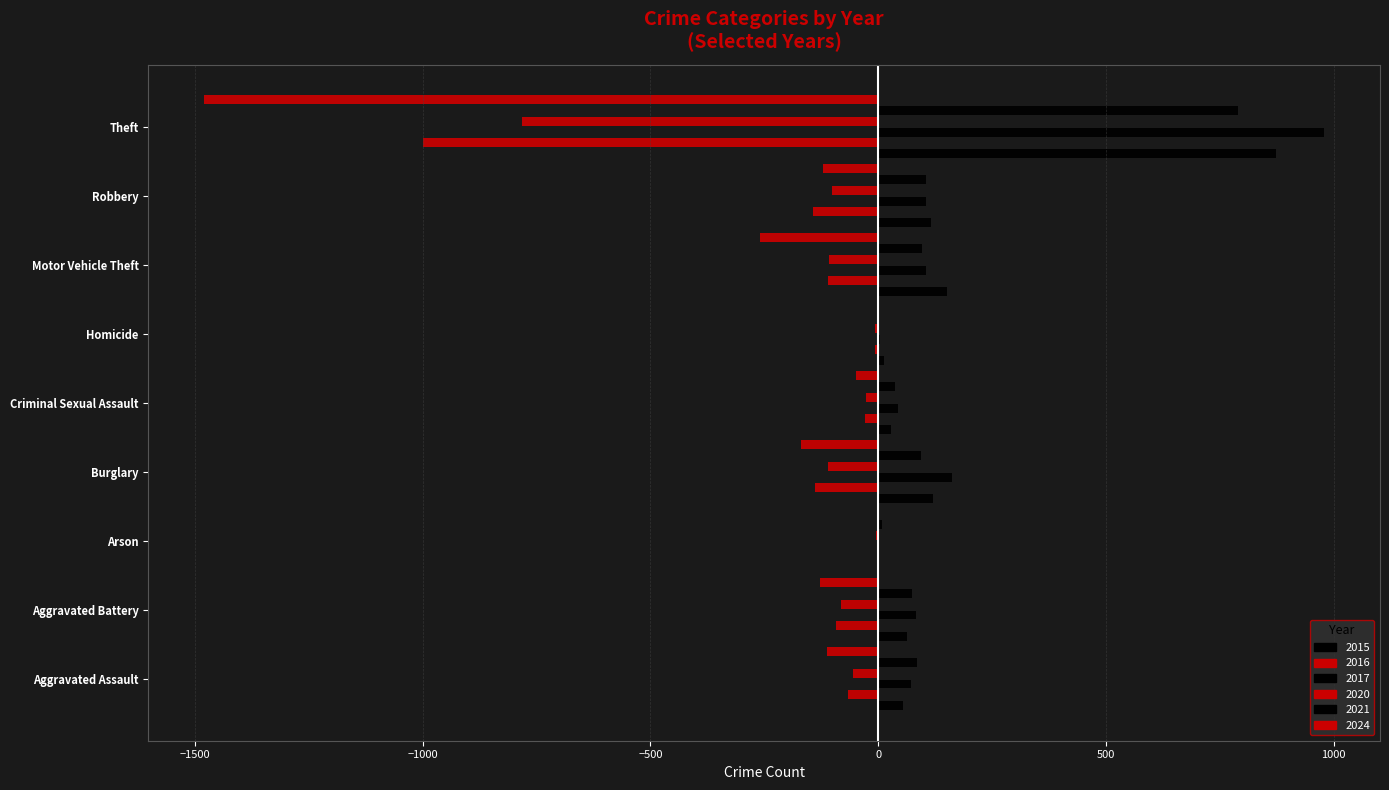

Which series has the widest spread of values?

2024